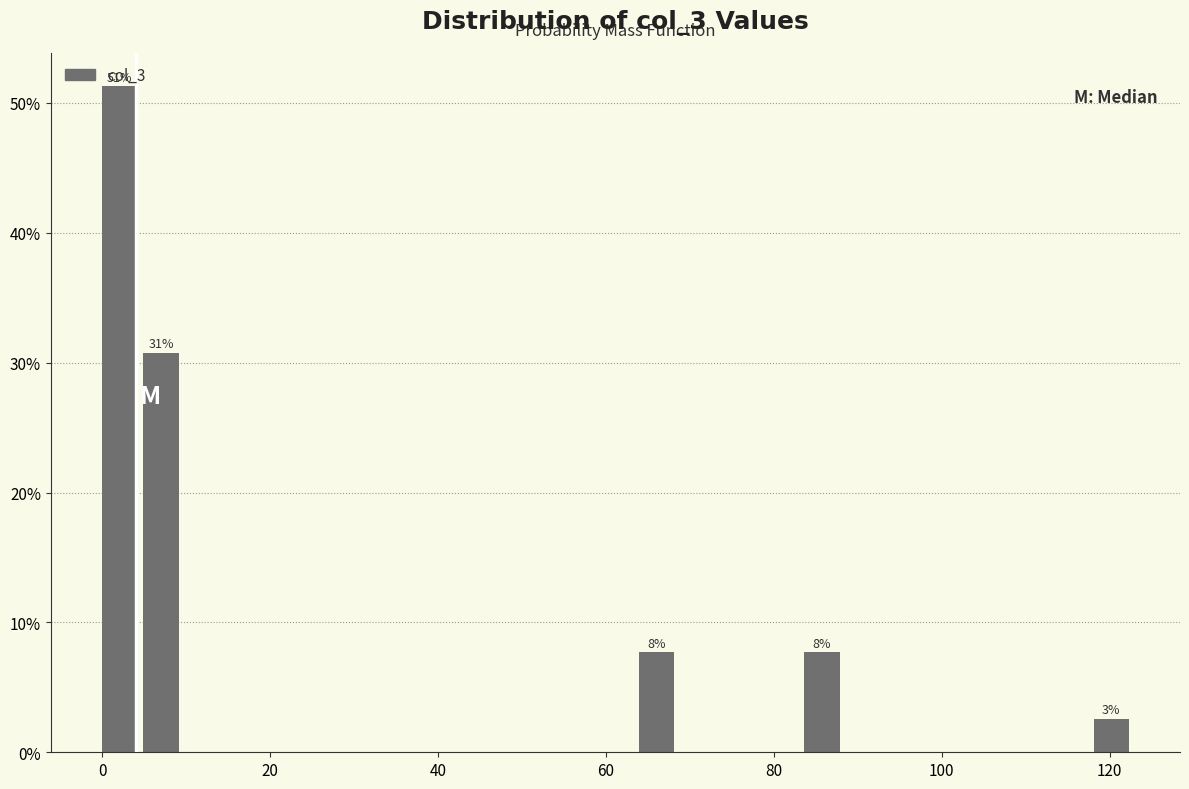

Around what value on the x-axis is the tallest bar? Give the approximate position of its centre, as read against the axis.

2